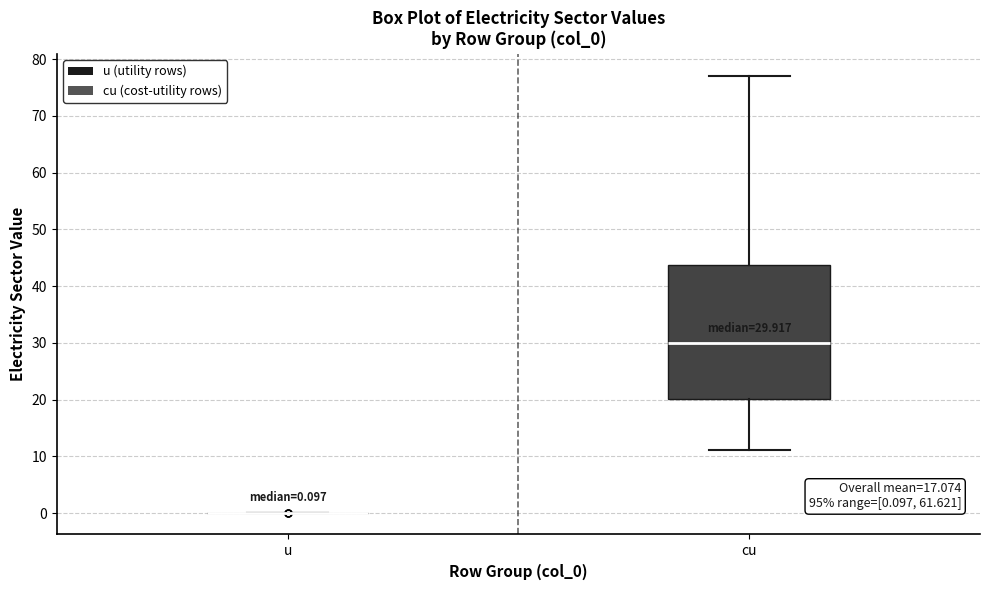

Comparing the boxes themselves (not the whiskers), which one is the tallest?

cu